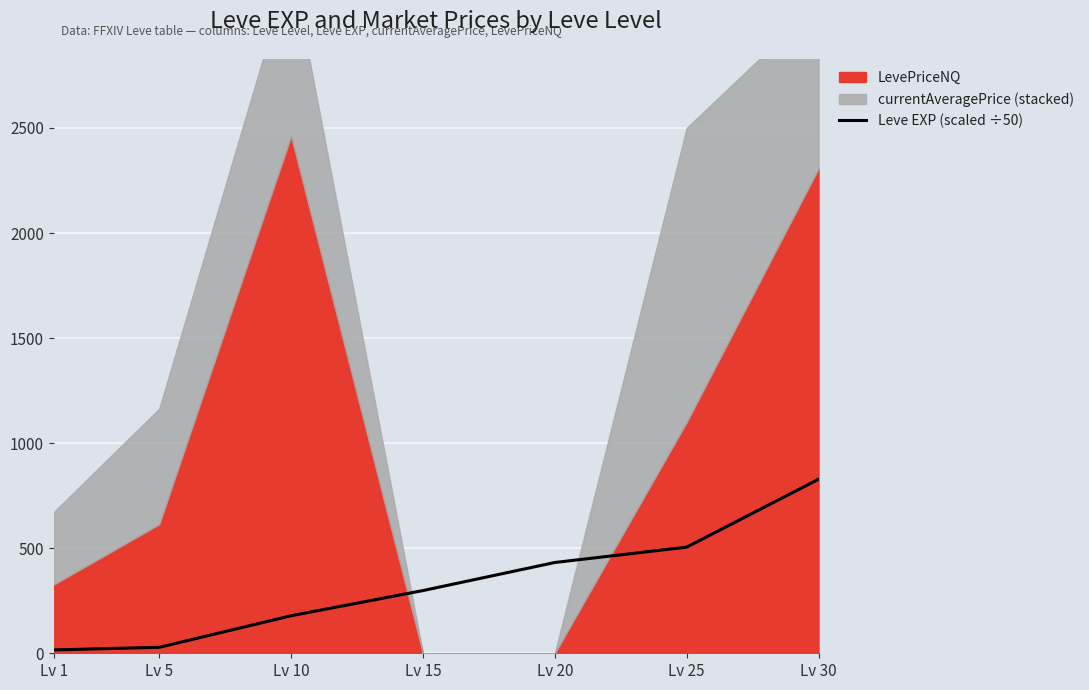

Which label corresponds to the smallest value in the chart?

Lv 1